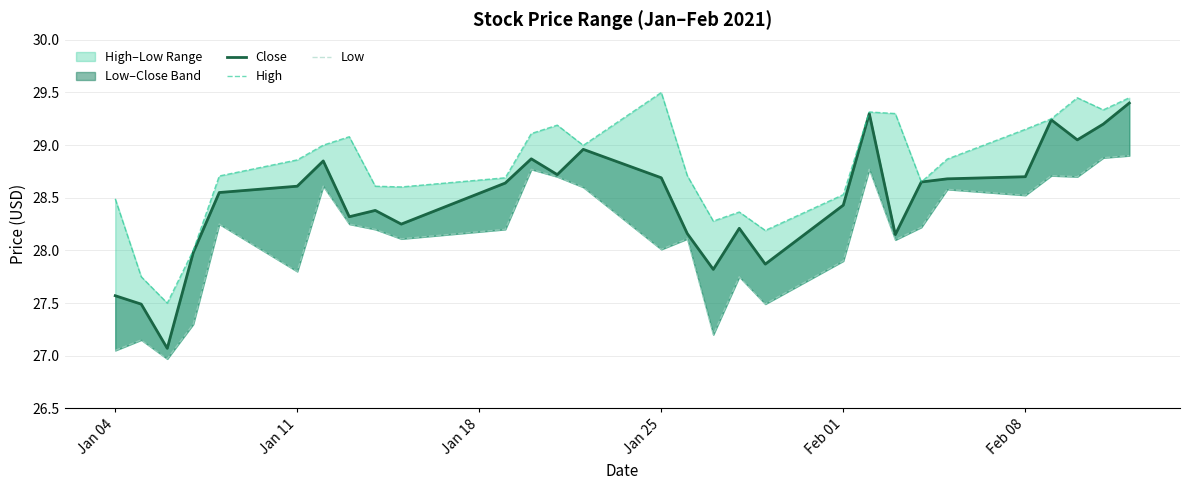

Which series has the widest spread of values?

Close